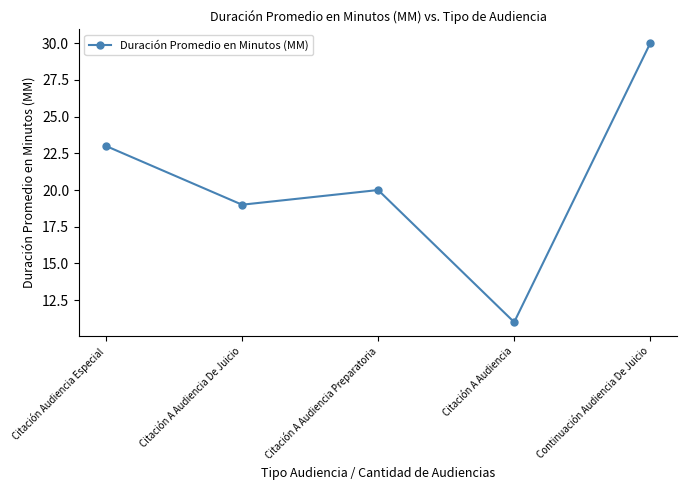

What is the change in value from Citación Audiencia Especial to Citación A Audiencia Preparatoria?

-3